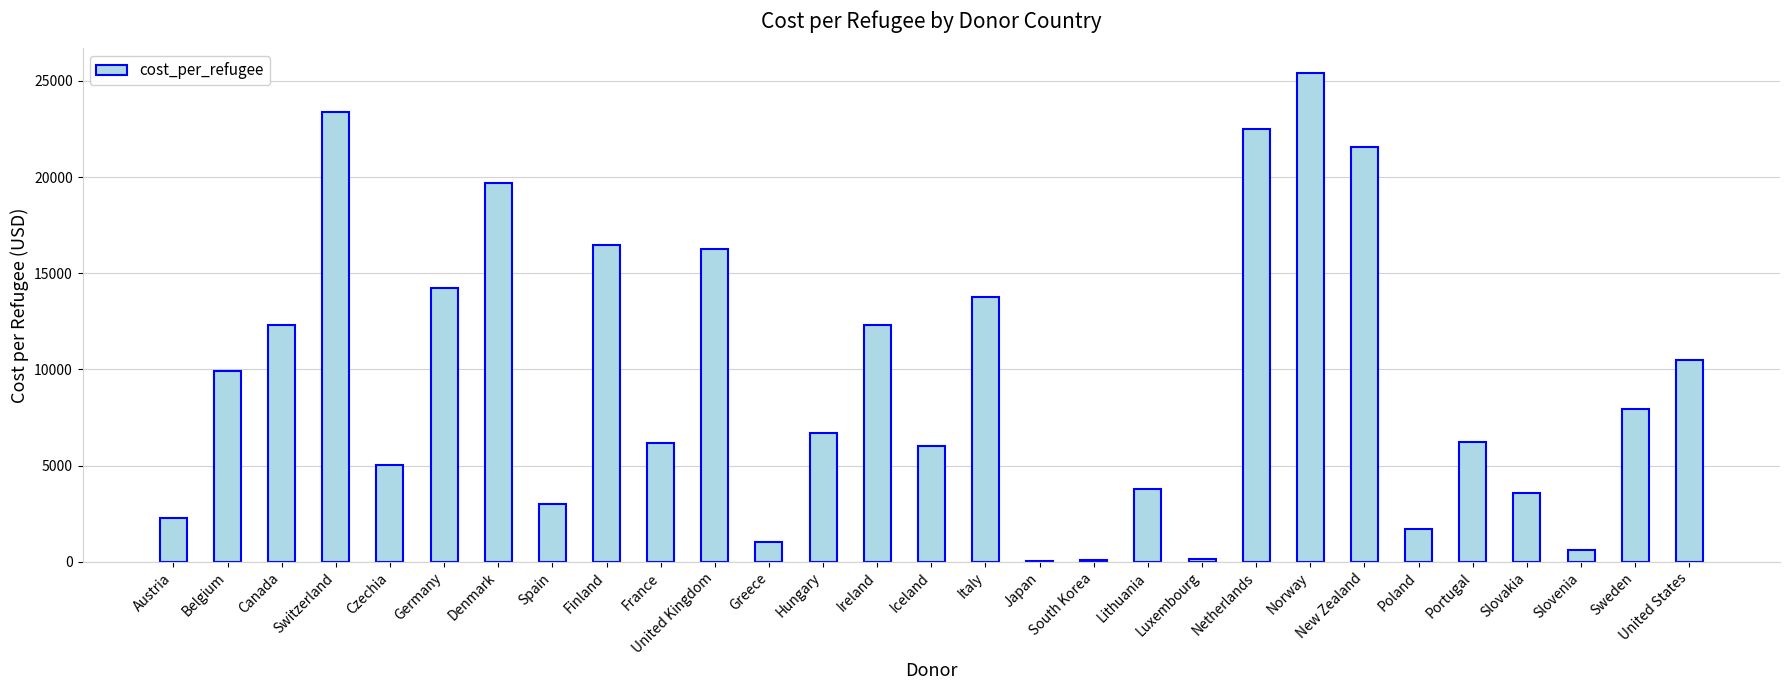

At which category does the chart reach its peak across all series?

Norway